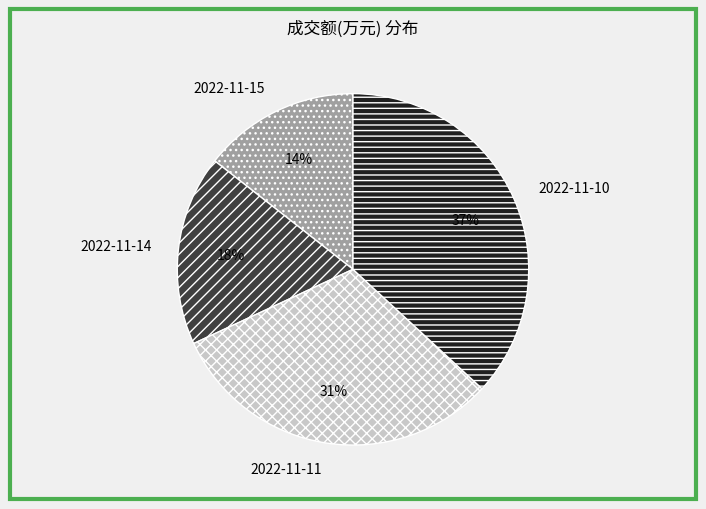

To the nearest percent, what portion does 2022-11-10 represent?

37%